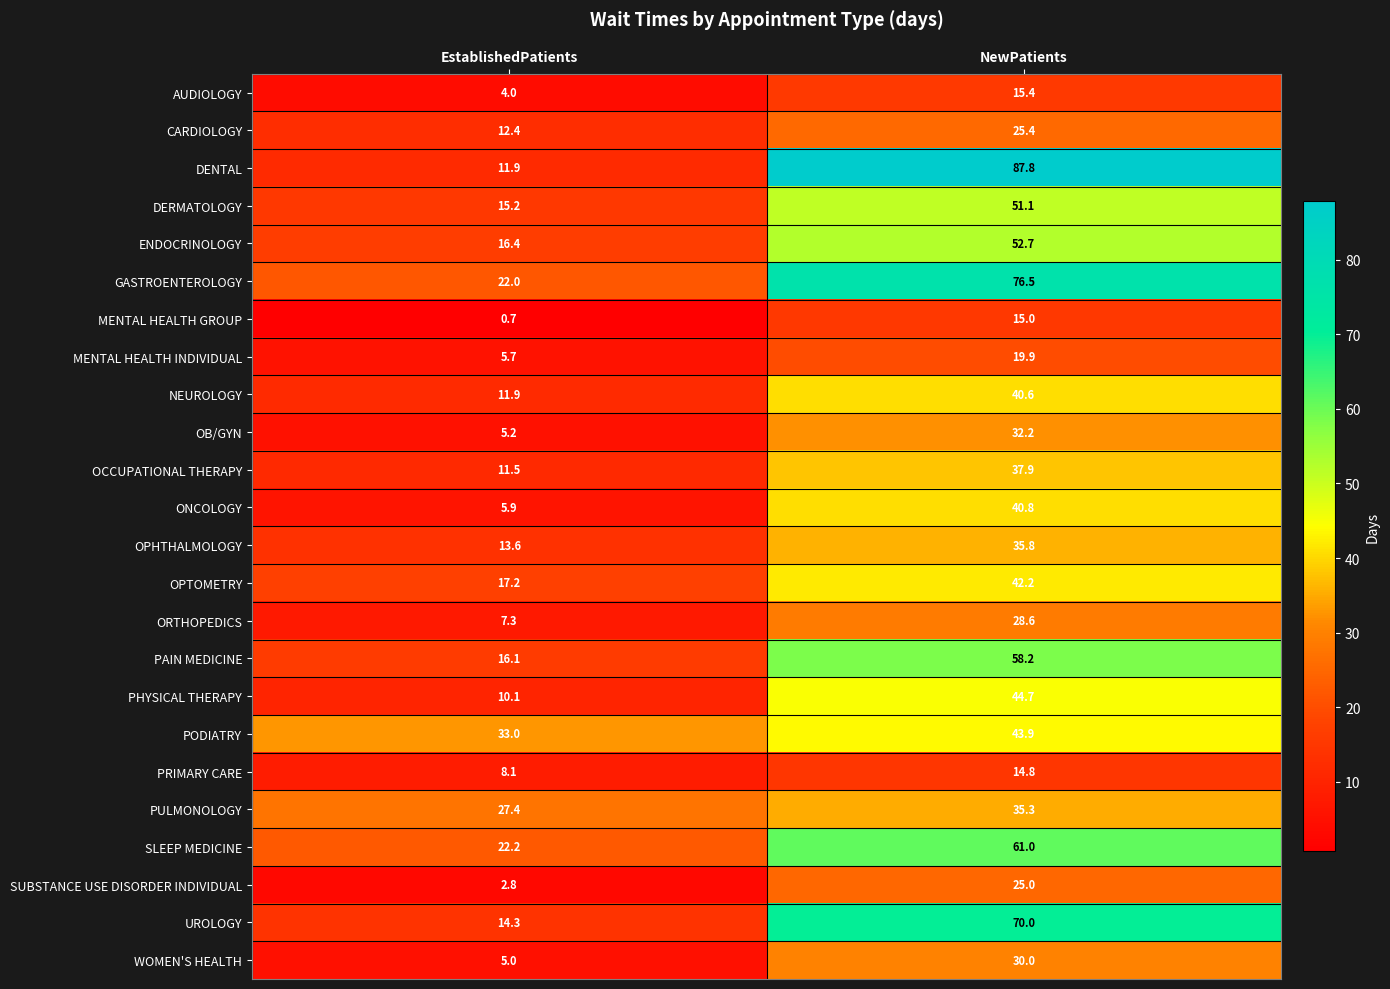

Count the number of data series in this chart.

24